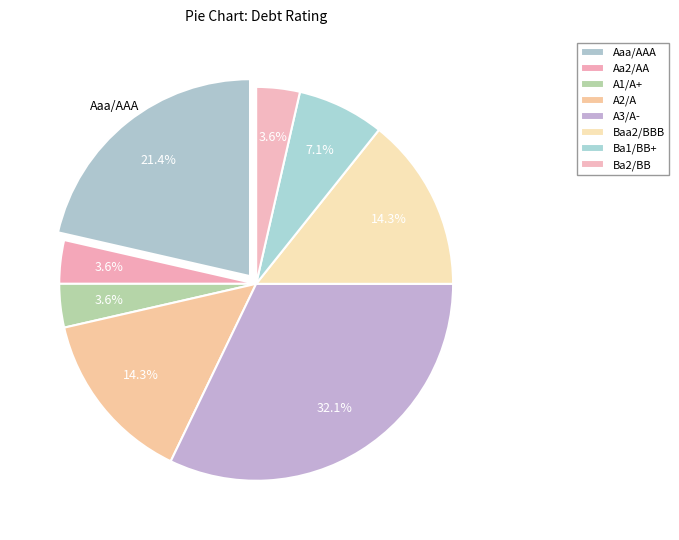

Count the number of slices in the pie.

8